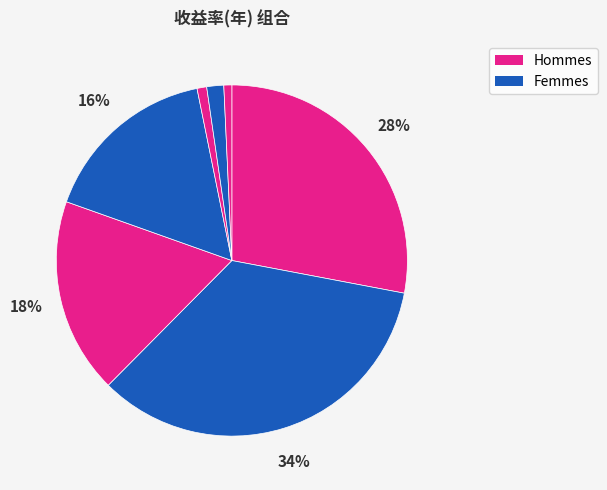

How many slices are in this pie chart?

7